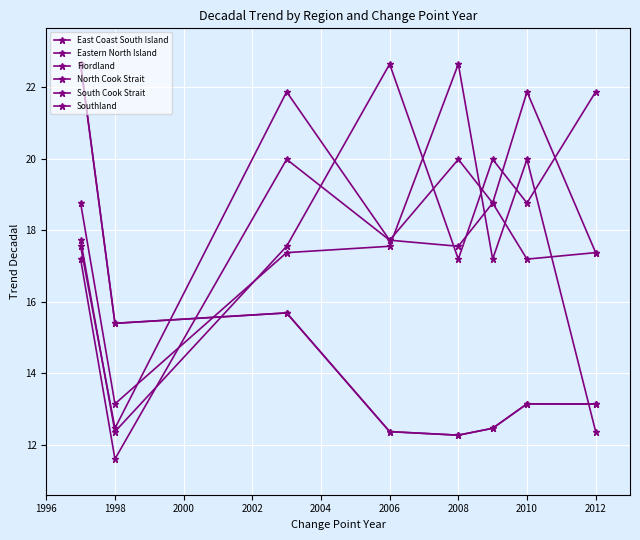

Does the chart have visible grid lines?

Yes